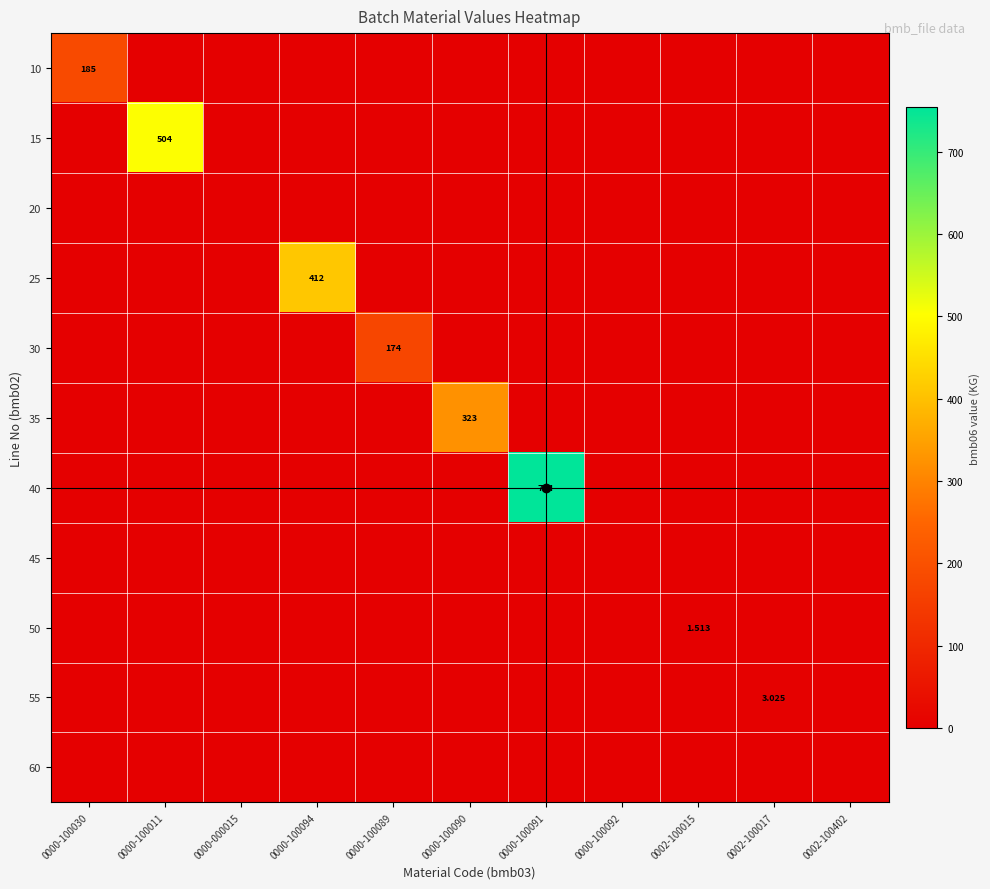

What is the average value of the 15 series?

45.8